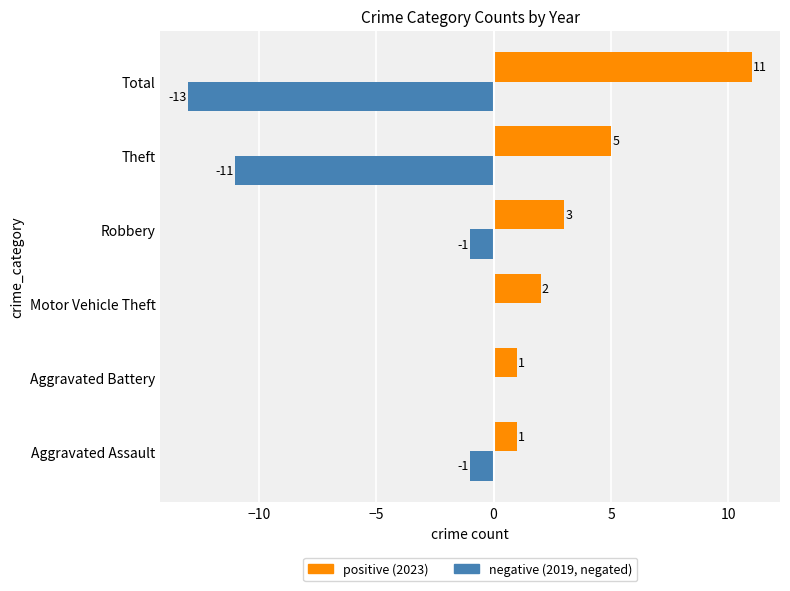

How many distinct data groups are displayed?

2